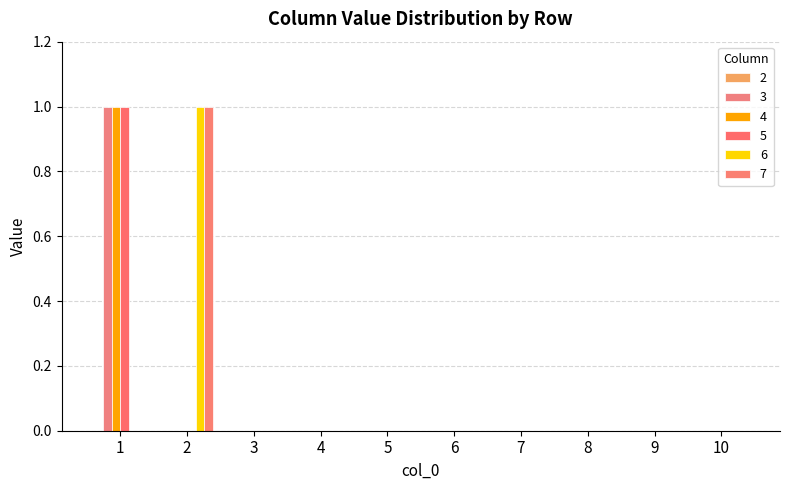

The 4 series shows 0 at 3. True or false?

True